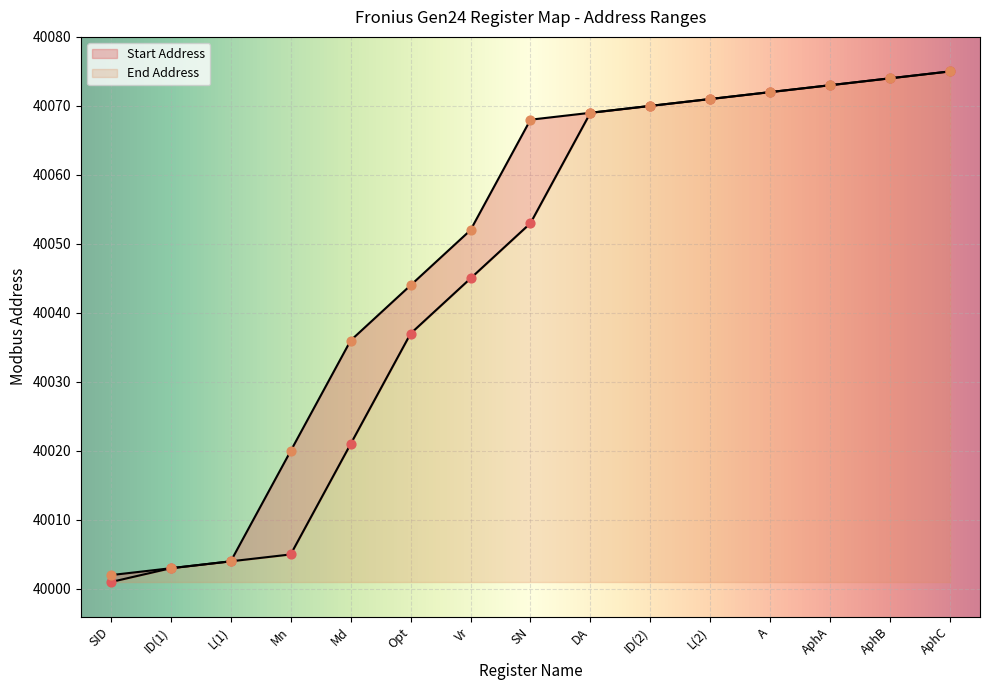

Which series has the largest total across all categories?

End Address